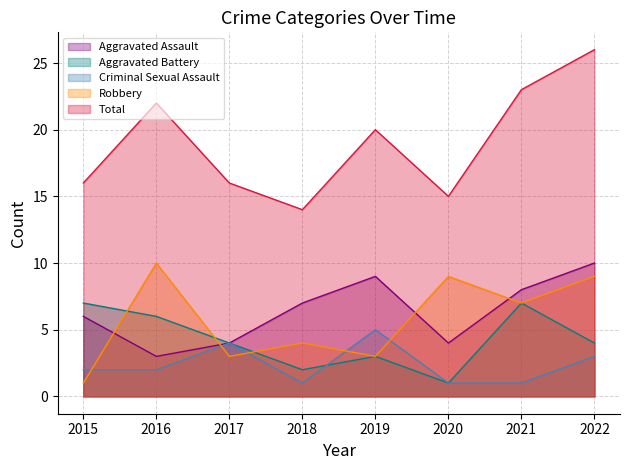

Rank the series by their maximum value, from highest to lowest.

Total, Aggravated Assault, Robbery, Aggravated Battery, Criminal Sexual Assault